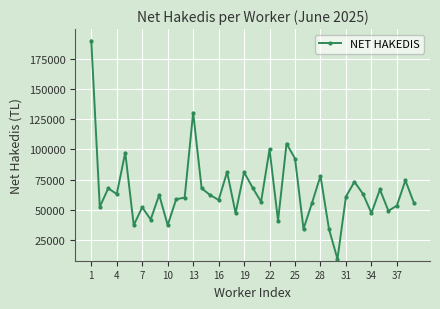

What is the value of the 6th point from the left?

37350